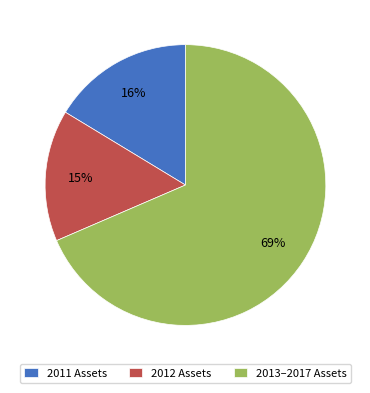

Which has a higher value, 2011 Assets or 2012 Assets?

2011 Assets